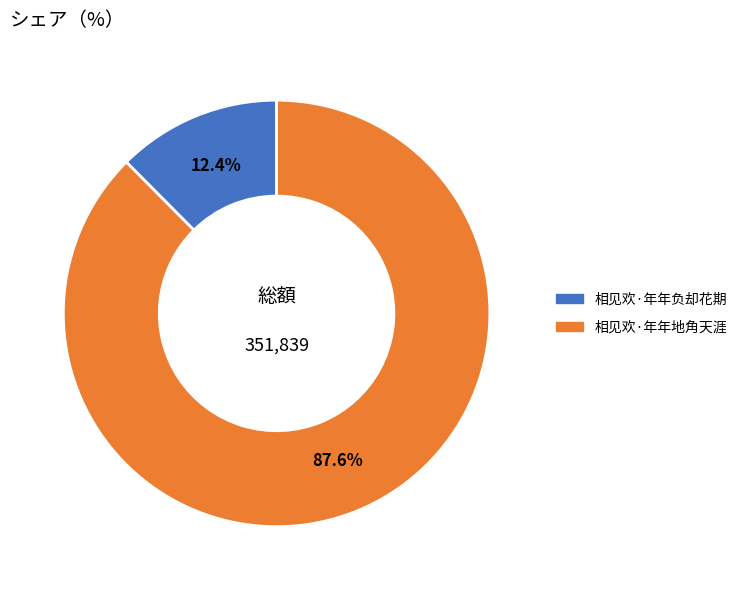

To the nearest percent, what is the average slice percentage?

50%